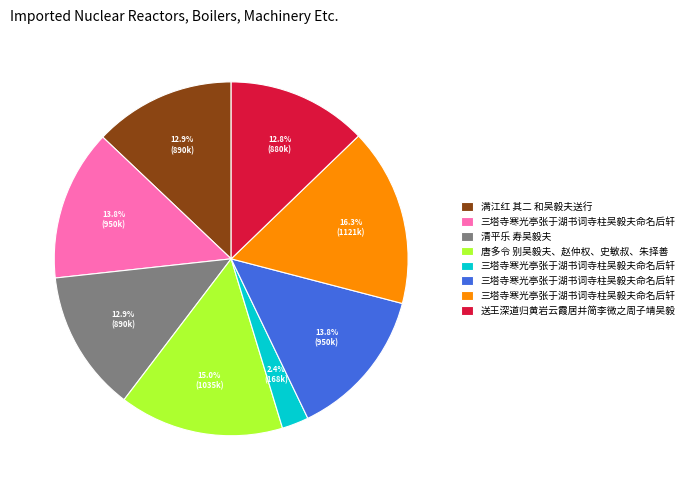

Is there a majority slice in this chart?

No